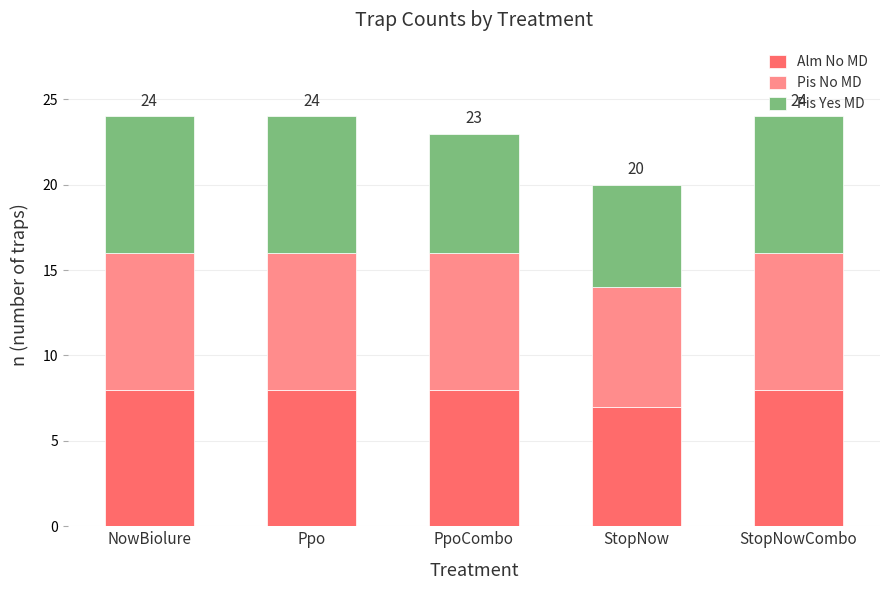

What is the total value across all series at Ppo?

24